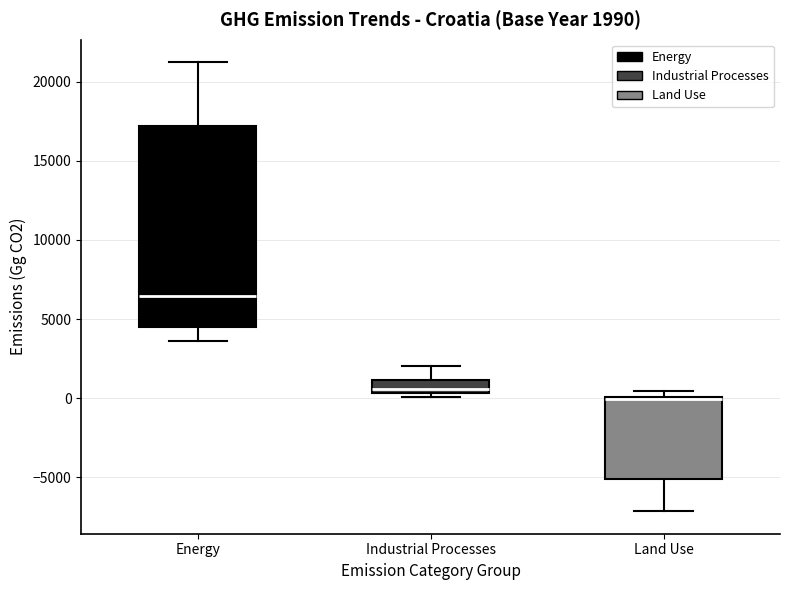

Comparing the boxes themselves (not the whiskers), which one is the tallest?

Energy